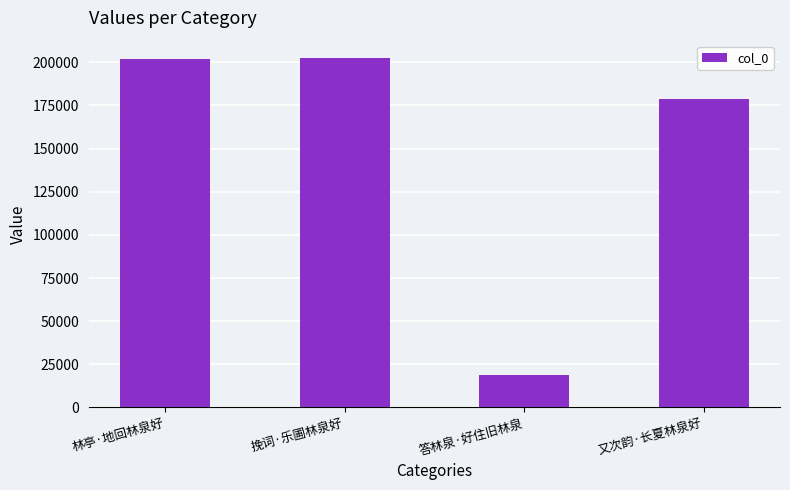

What value does the data have at 答林泉·好住旧林泉, to the nearest 100?

18800